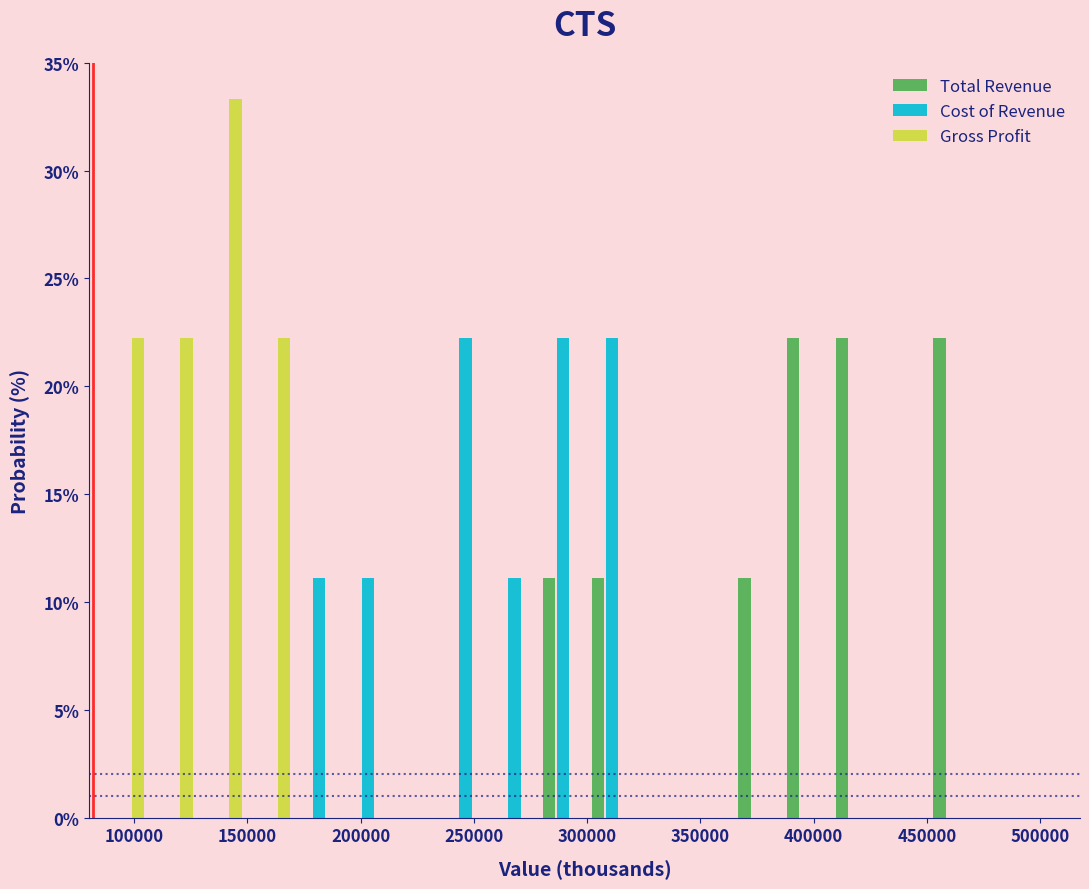

What is the height of the Total Revenue bar covering 385000 to 410000 on the x-axis? Neither the bar edges nor the heights are printed on the chart, so give them approximately, as read against the axes.

22.0